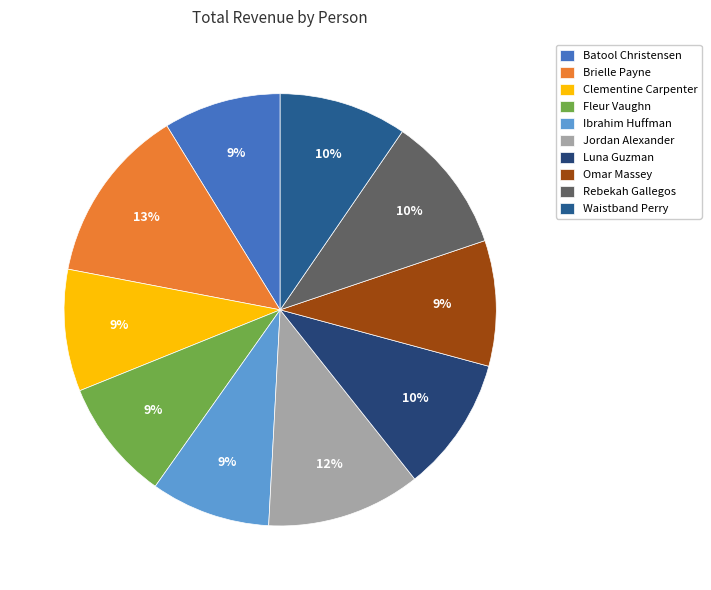

Count the number of slices in the pie.

10